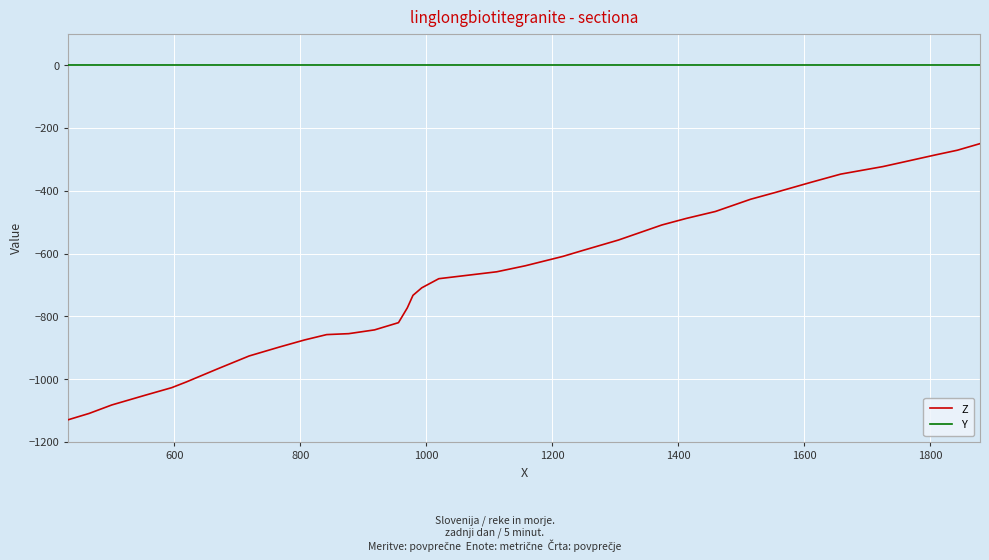

What is the minimum value for Z?

-1129